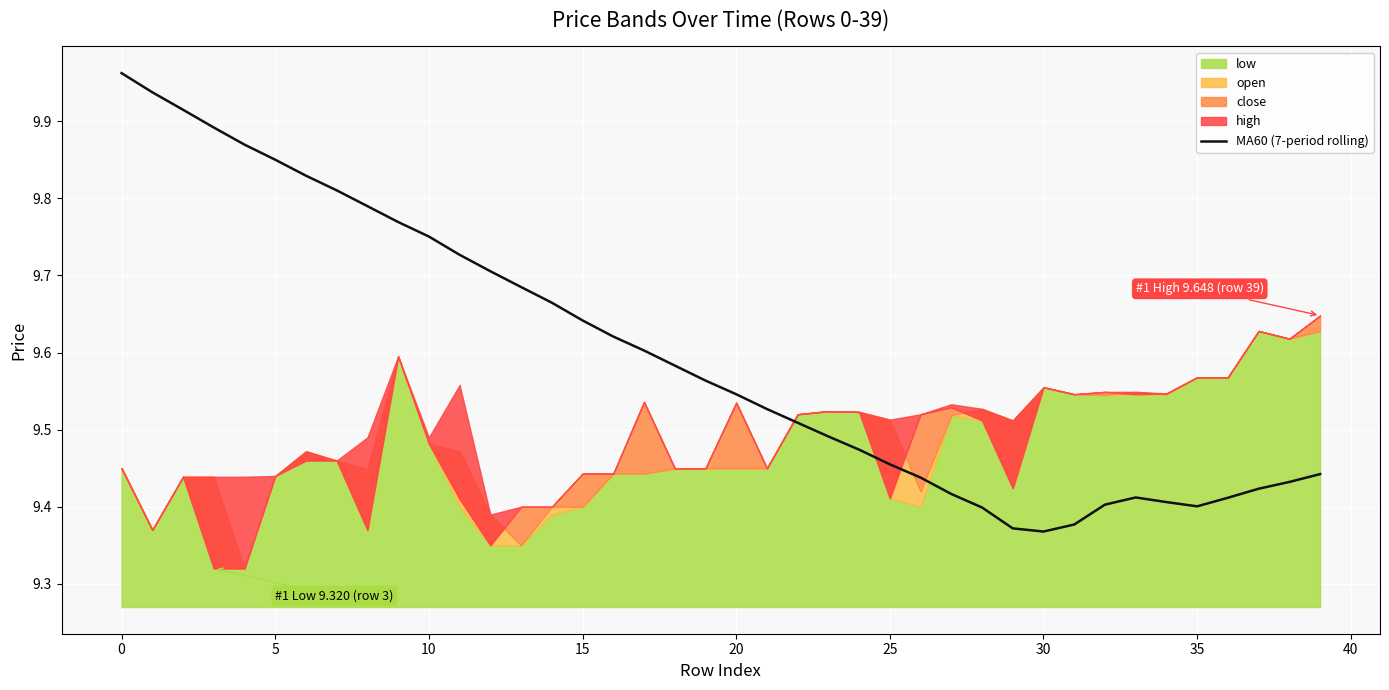

What is the ratio of the value at 29 to the value at 37?

1.0